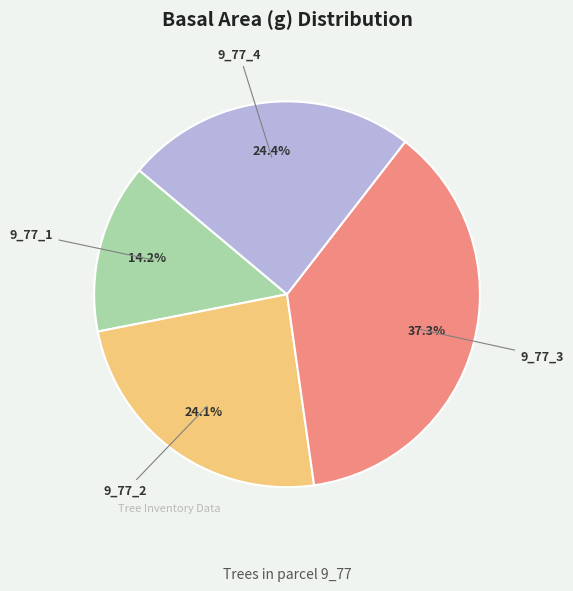

Does any single category account for the majority?

No